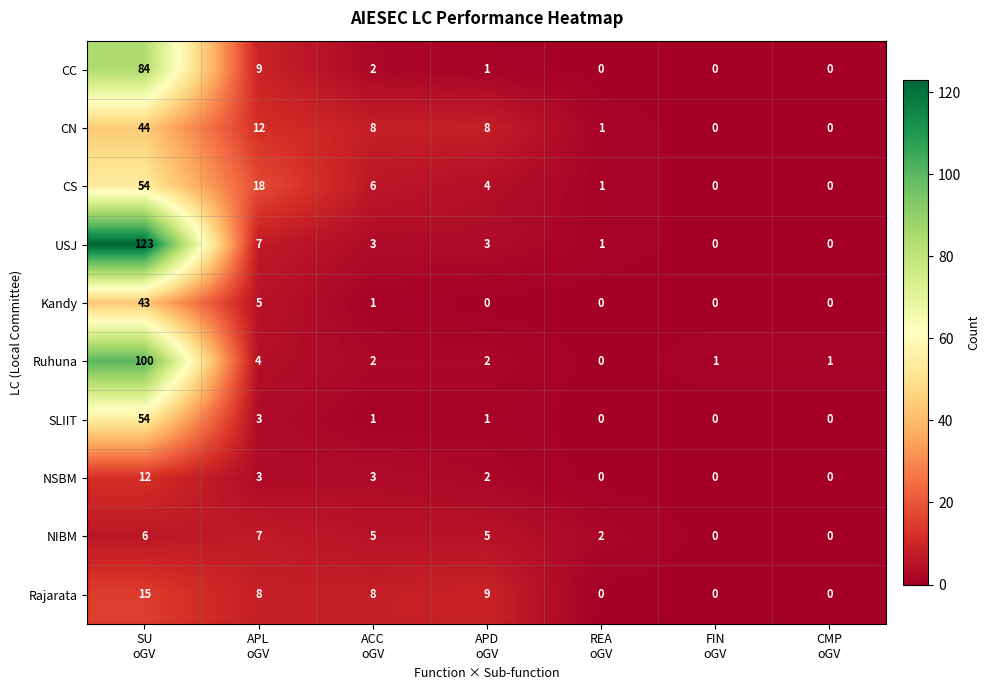

Which series has the widest spread of values?

USJ